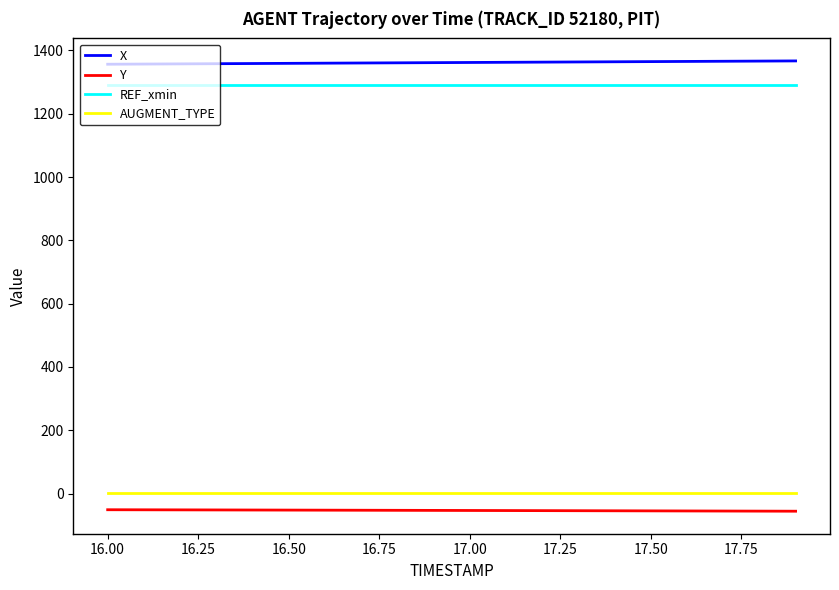

True or false: X and AUGMENT_TYPE intersect in this chart.

False